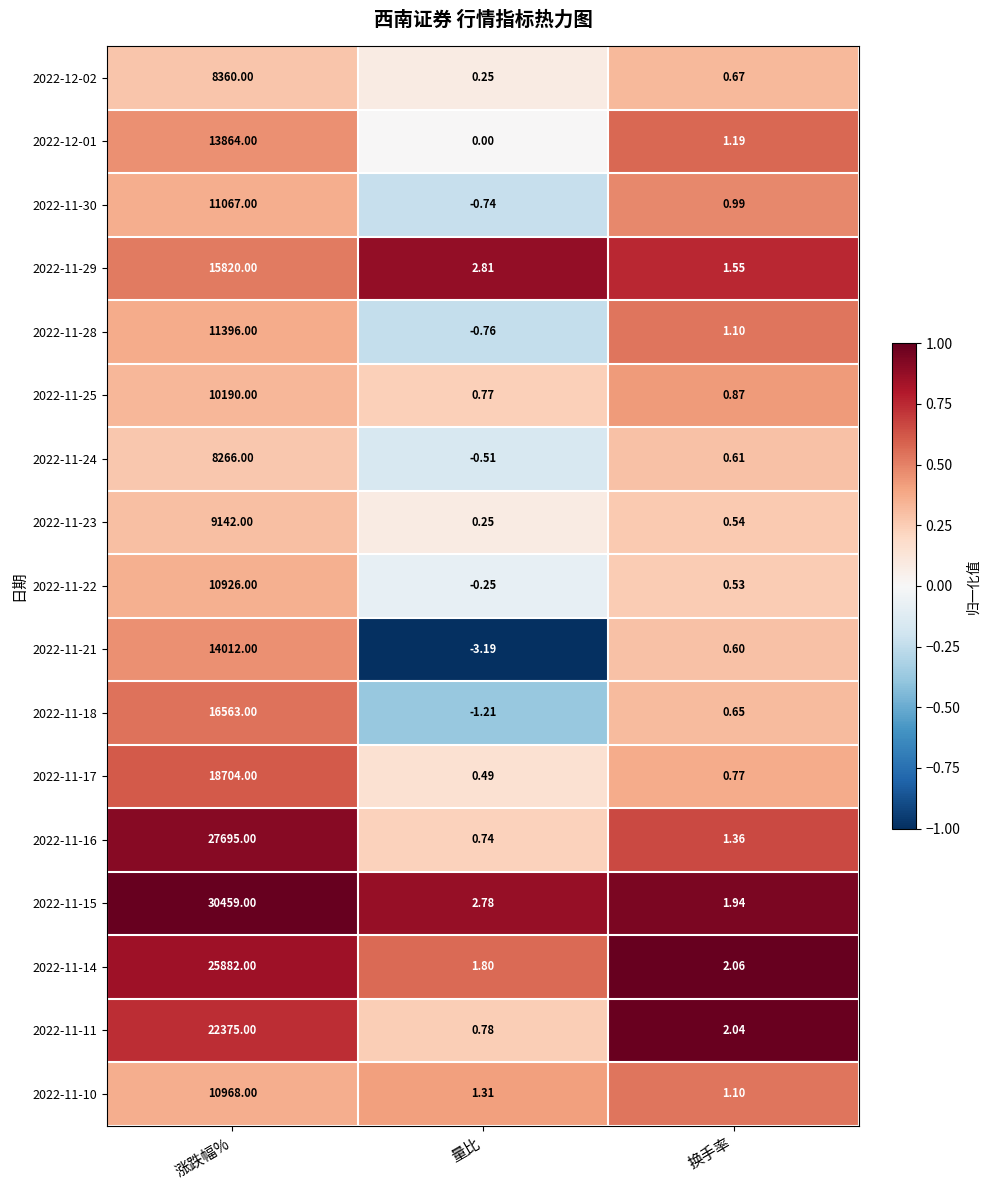

What is the spread (max minus min) of values at 涨跌幅%?

22193.0